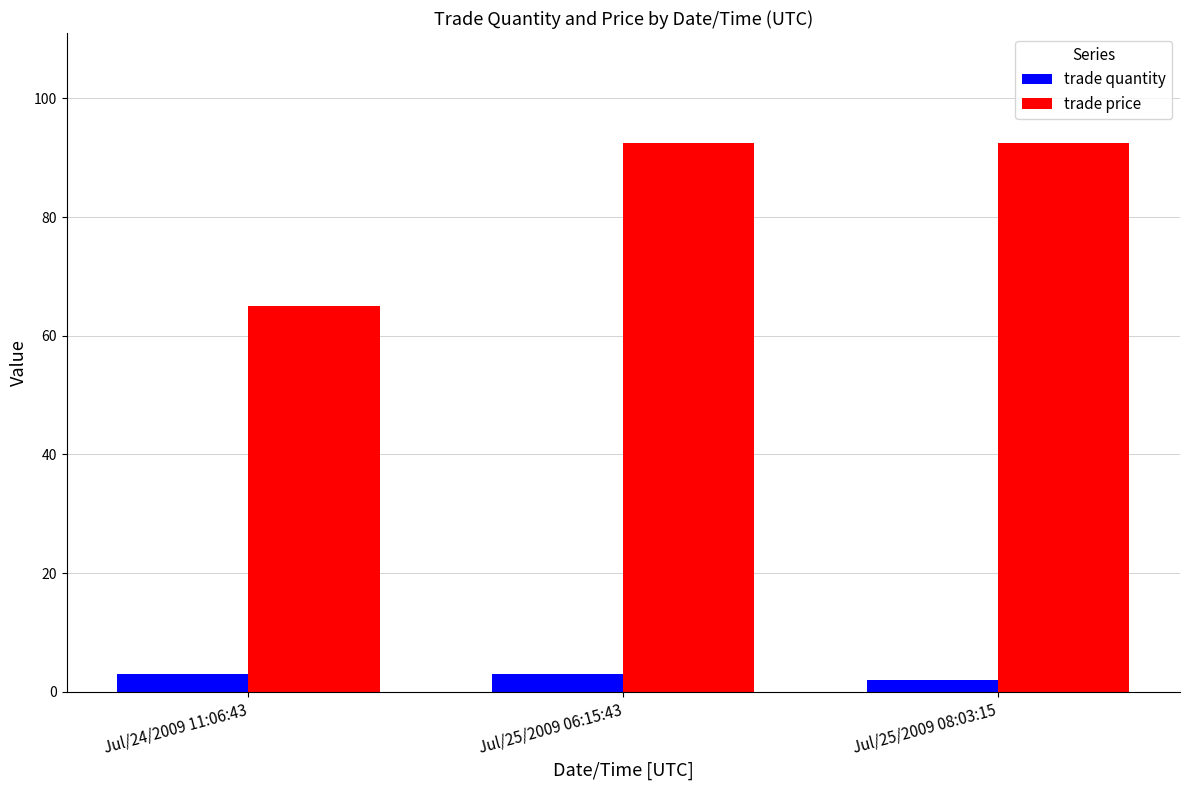

Rank the series by their average value, from lowest to highest.

trade quantity, trade price